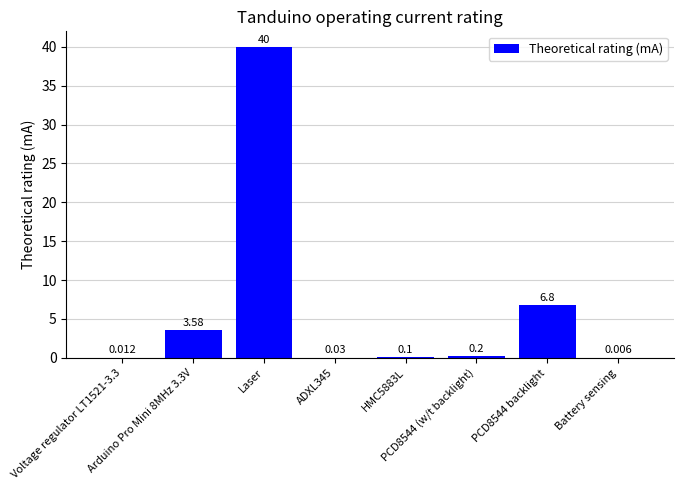

What position from the left is PCD8544 backlight?

7